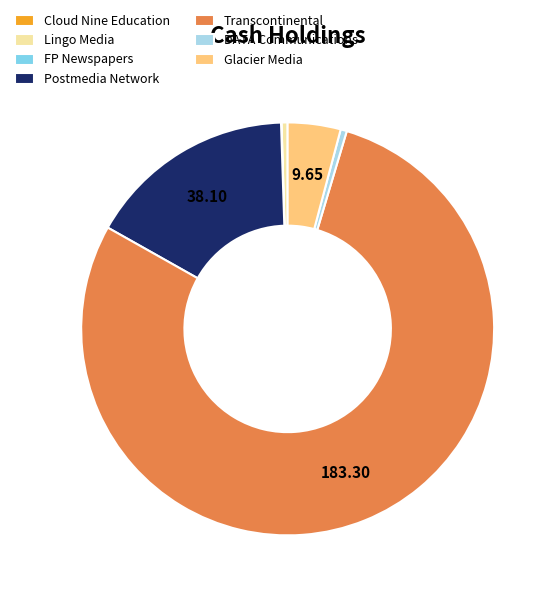

Which slice is the largest?

Transcontinental